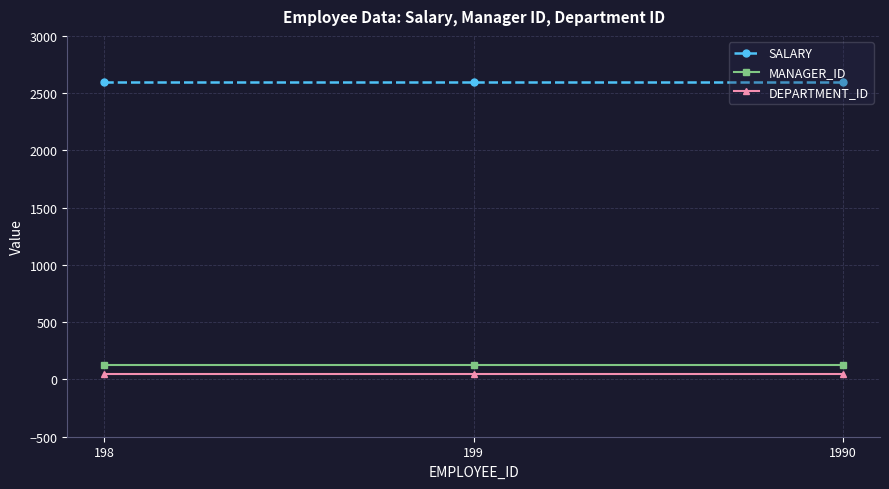

What is the sum of all DEPARTMENT_ID values?

150